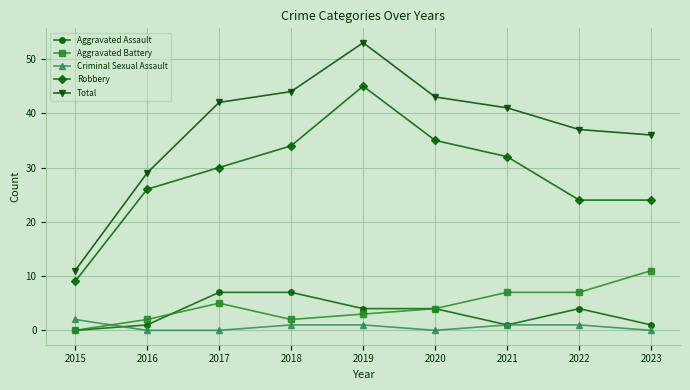

True or false: Robbery has more than 0 points higher than both neighbors.

True